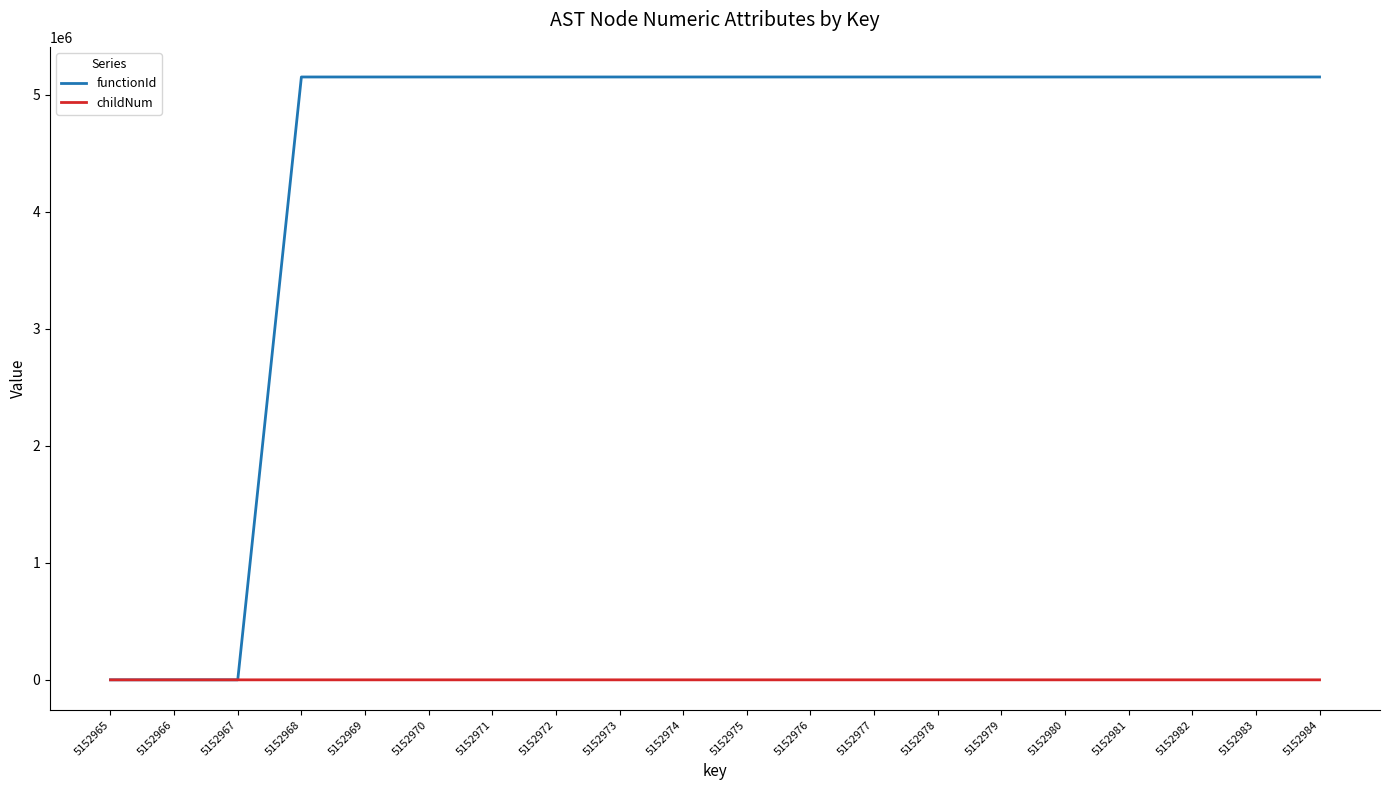

Is it true that functionId equals 6837967 at 5152968?

False